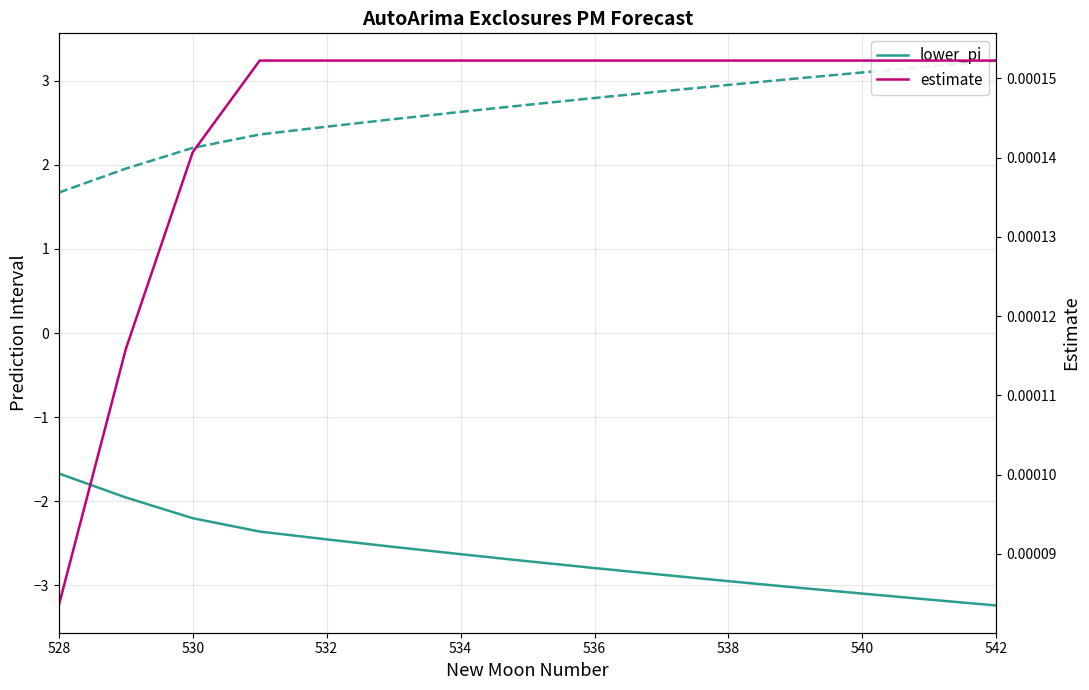

What position from the left is 540?

13